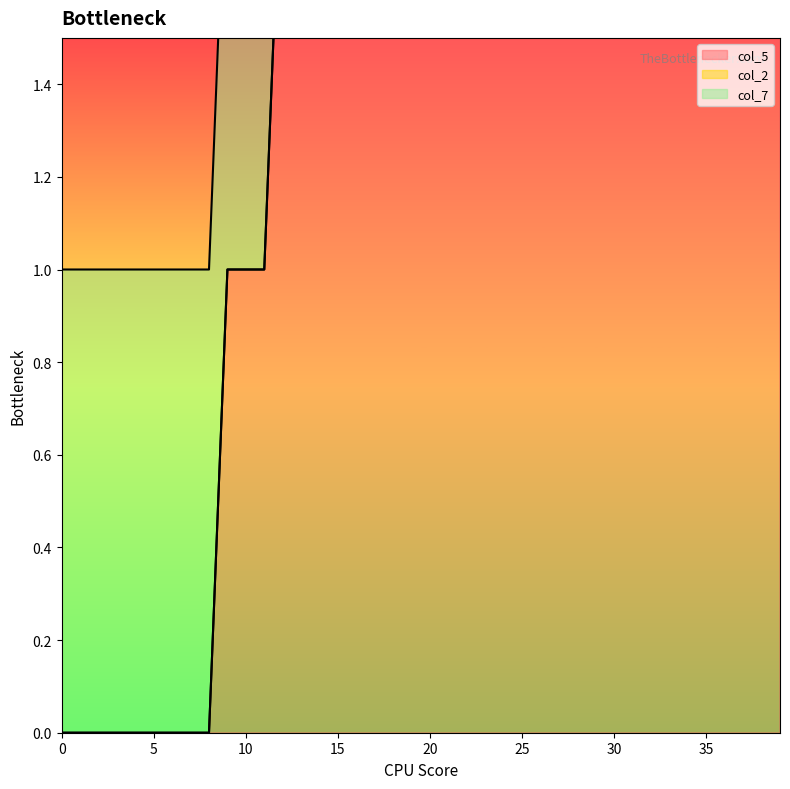

List the labels in order of col_7 value, smallest first.

0, 1, 2, 3, 4, 5, 6, 7, 8, 9, 10, 11, 12, 13, 14, 15, 16, 17, 18, 19, 20, 21, 22, 23, 24, 25, 26, 27, 28, 29, 30, 31, 32, 33, 34, 35, 36, 37, 38, 39